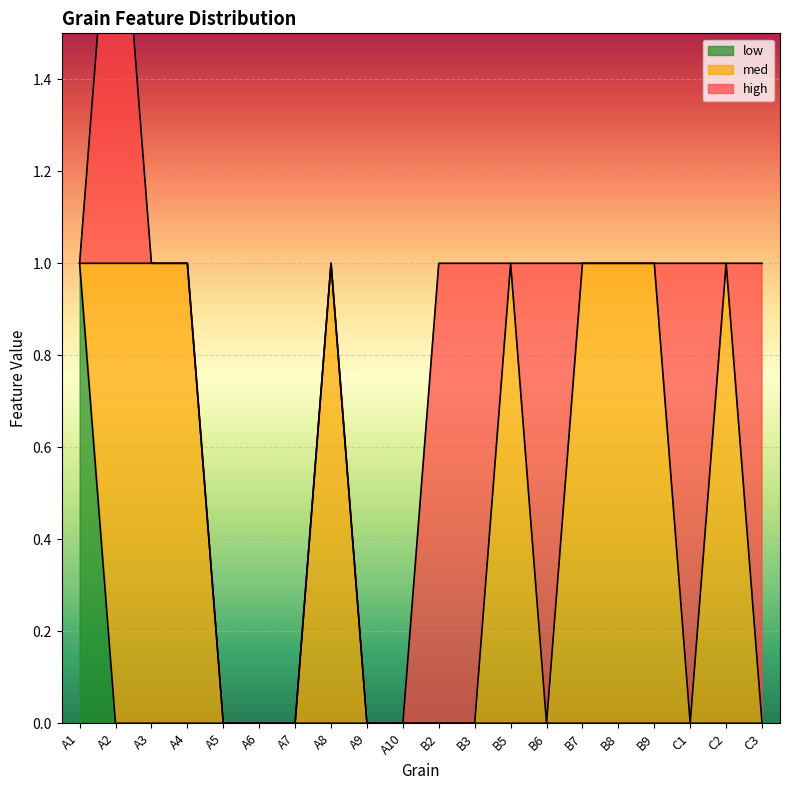

At how many categories does at least one series exceed 0?

15